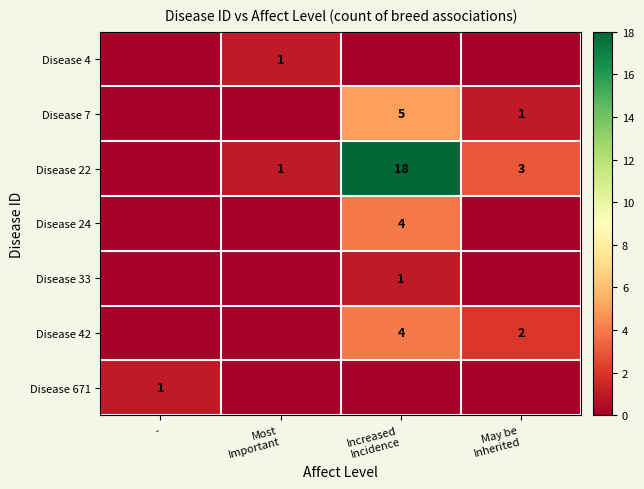

At which category is the sum across all series the highest?

Increased
Incidence